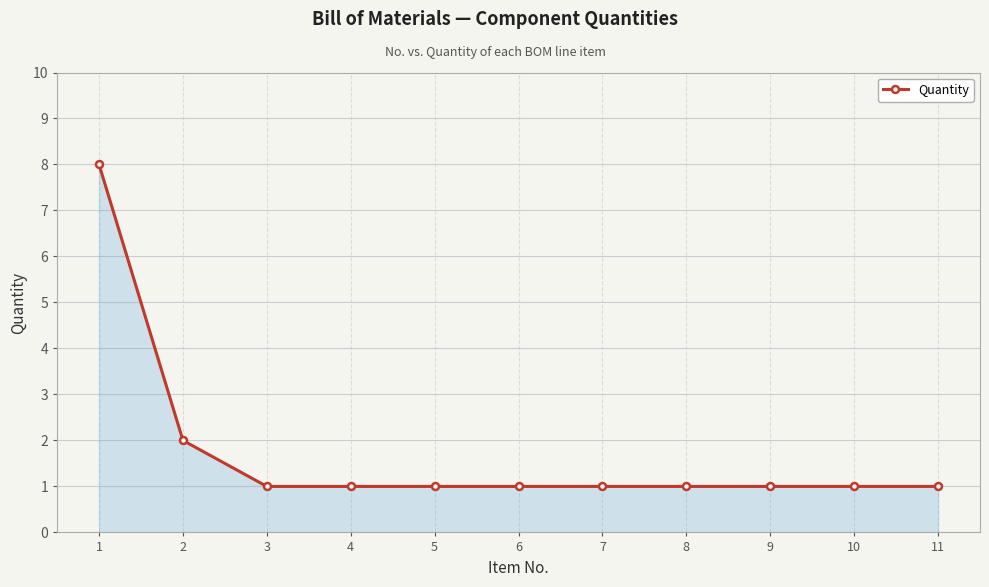

Count the number of data series in this chart.

1